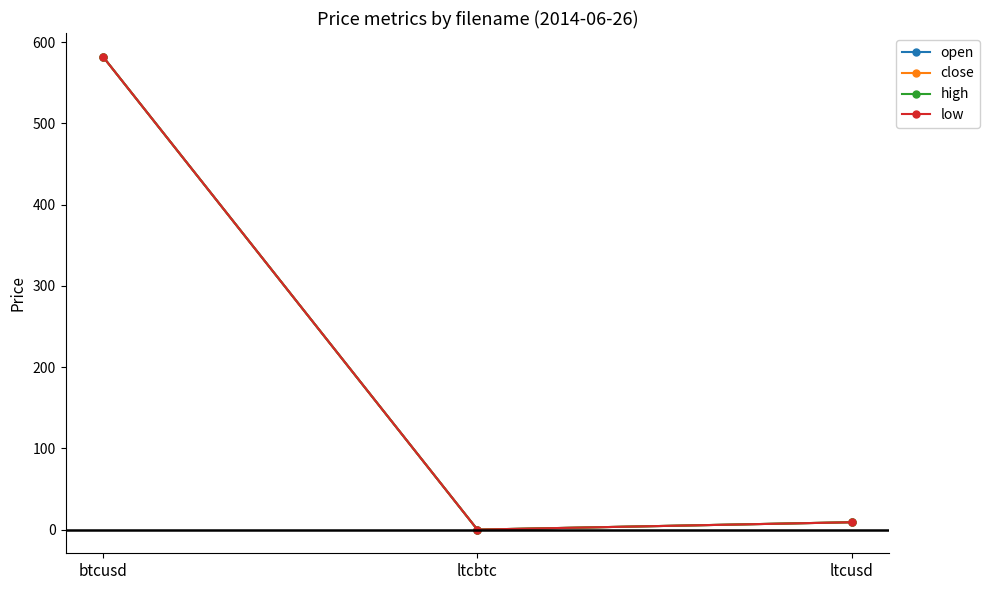

Which series has the largest total across all categories?

close